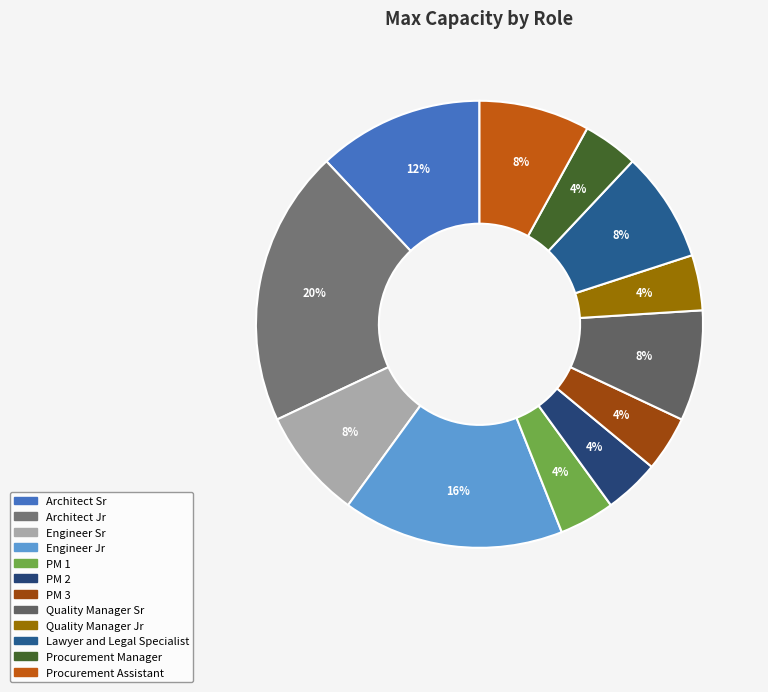

Which category has the smallest portion of the pie?

PM 1